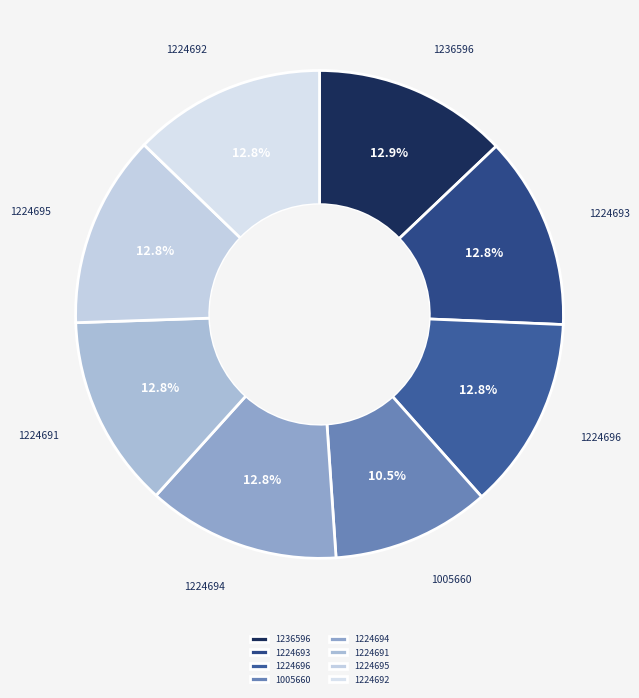

The 1224696 slice represents 13% of the pie. True or false?

True